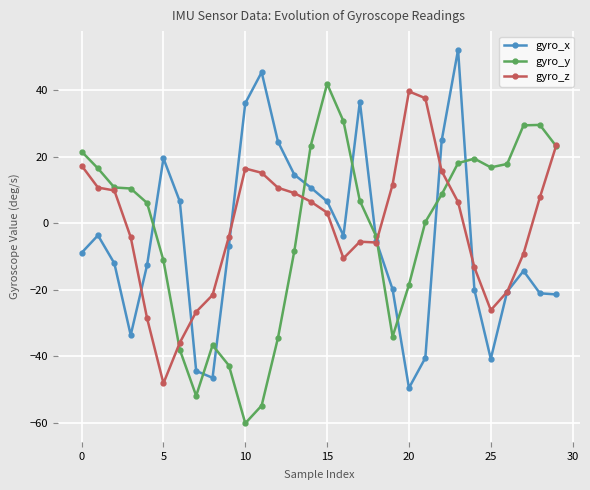

What is the value of the gyro_x point at the 11th from the left?

36.0